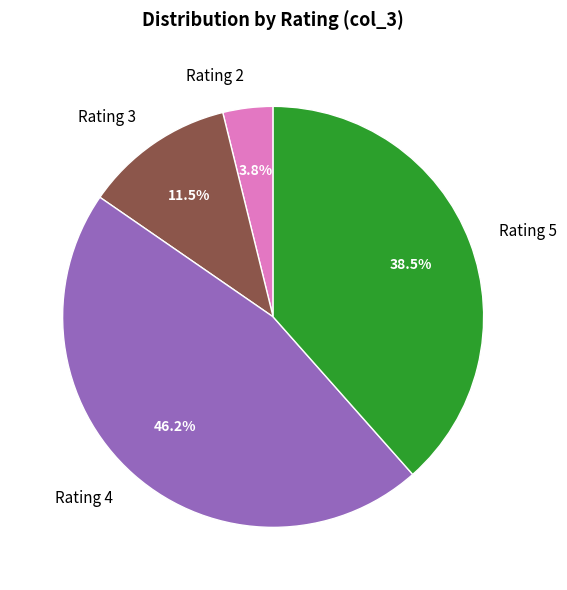

Approximately how many times larger is the value at Rating 2 compared to Rating 3?

0.3